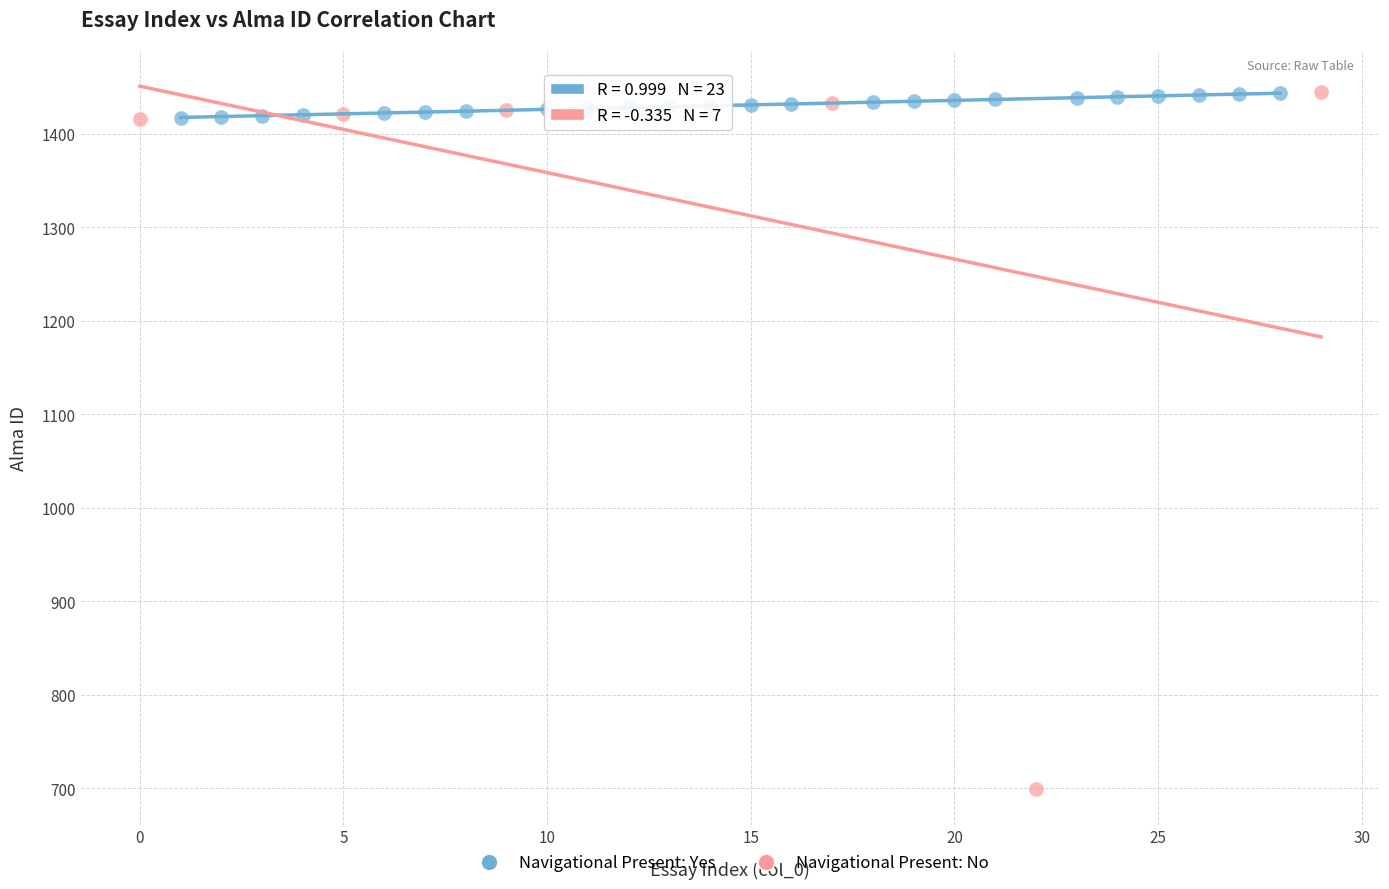

Which series has the largest Y range (max minus min)?

Navigational Present: No